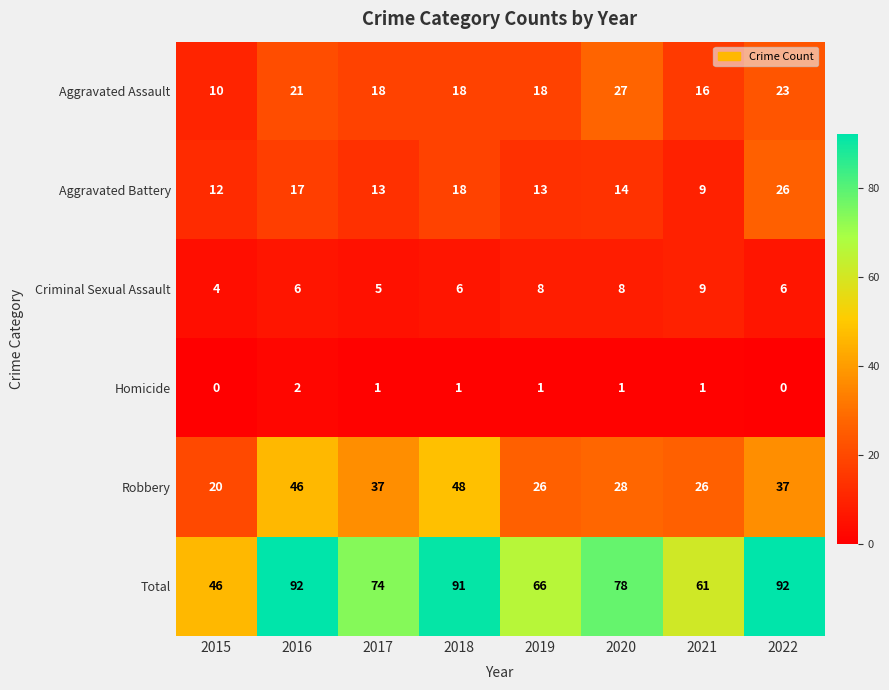

The Homicide series shows 2 at 2017. True or false?

False